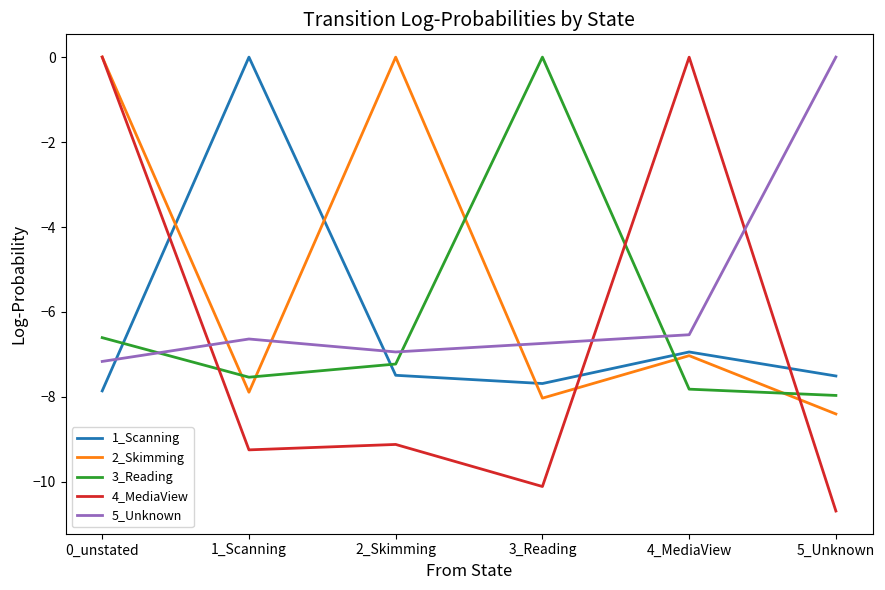

True or false: 5_Unknown and 1_Scanning cross at least once.

True